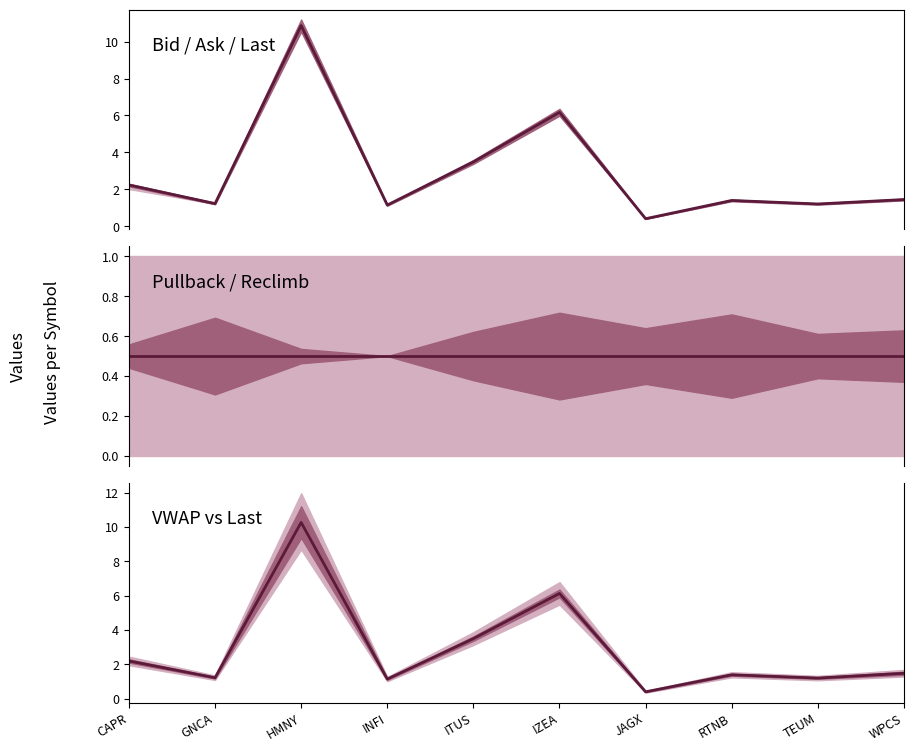

What is the average value of the Last series?

3.0